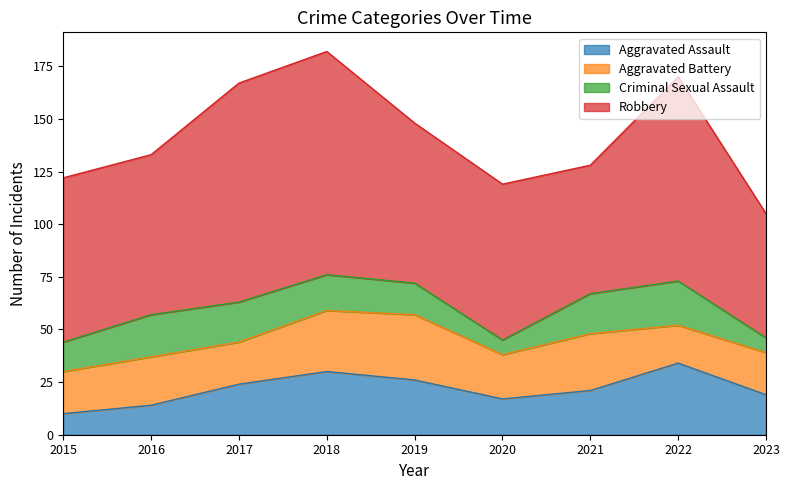

What is the difference between the Aggravated Battery values at 2020 and 2021?

6